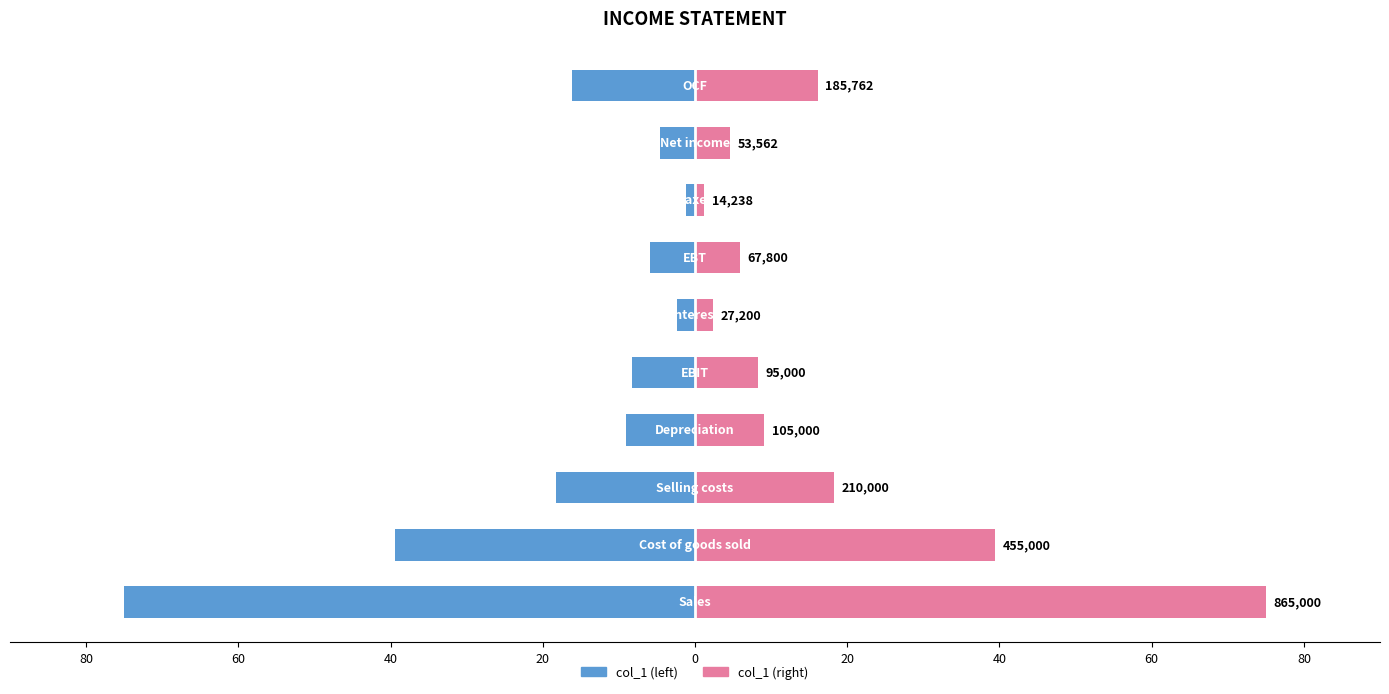

True or false: col_1 (left) has a value of -2.4 at 20.

True